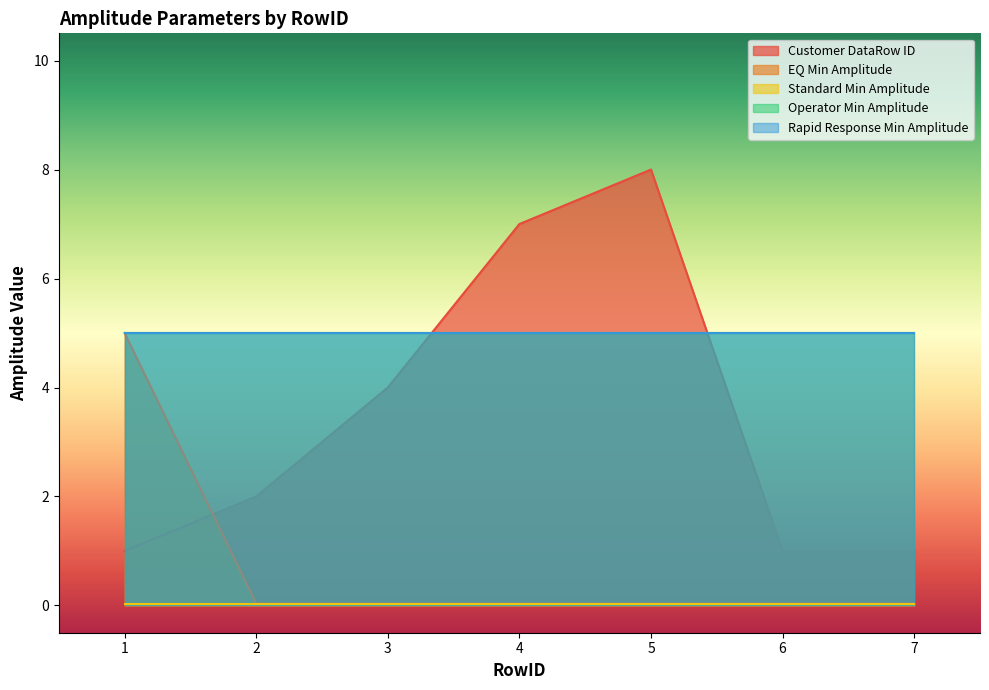

The value of EQ Min Amplitude at 6 is 0.0. True or false?

True